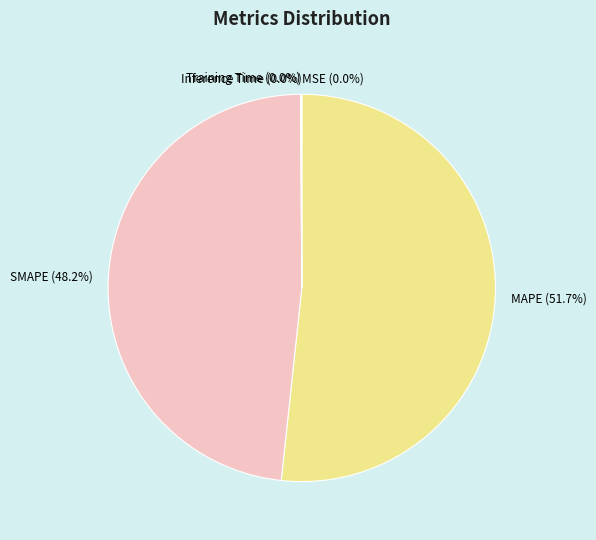

What is the largest slice in the pie chart?

MAPE